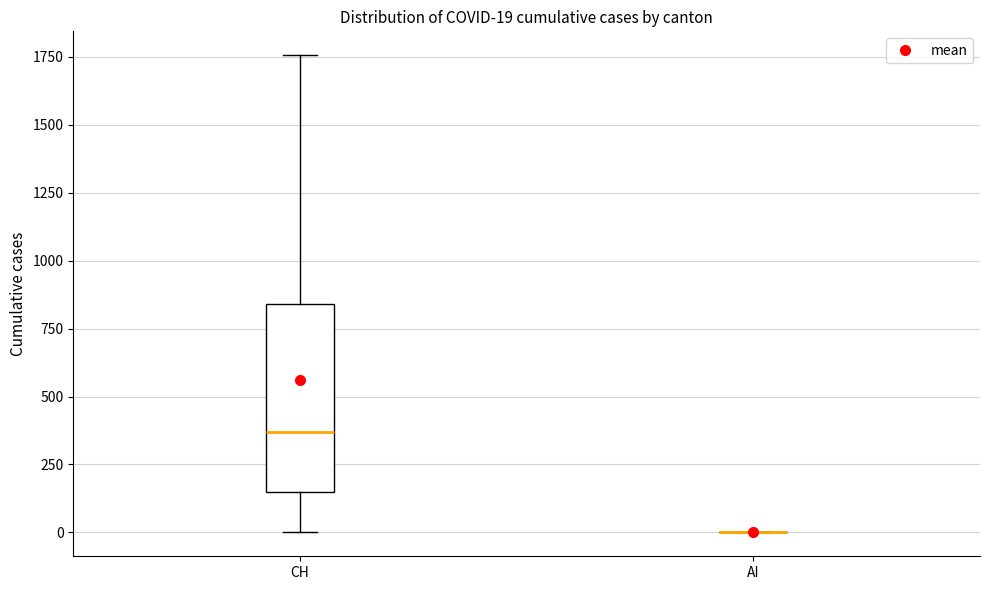

Comparing the boxes themselves (not the whiskers), which one is the tallest?

CH